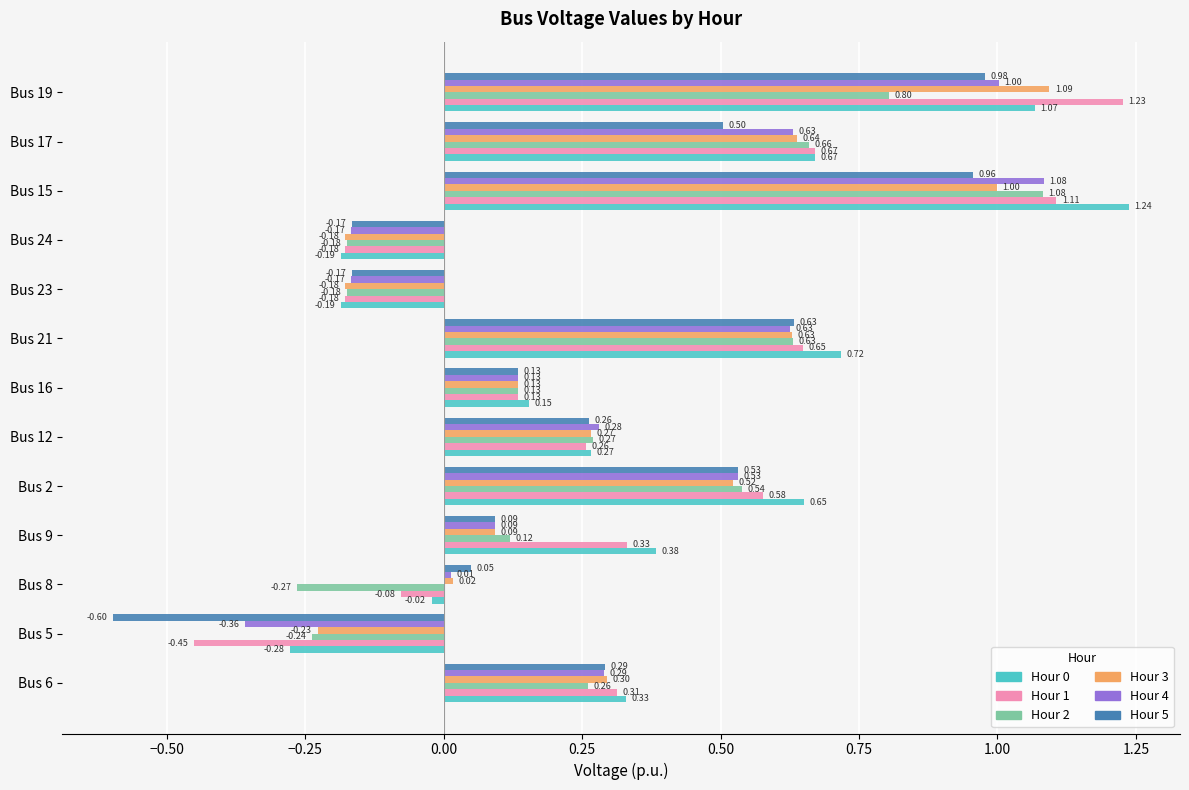

Which series has the widest spread of values?

Hour 1